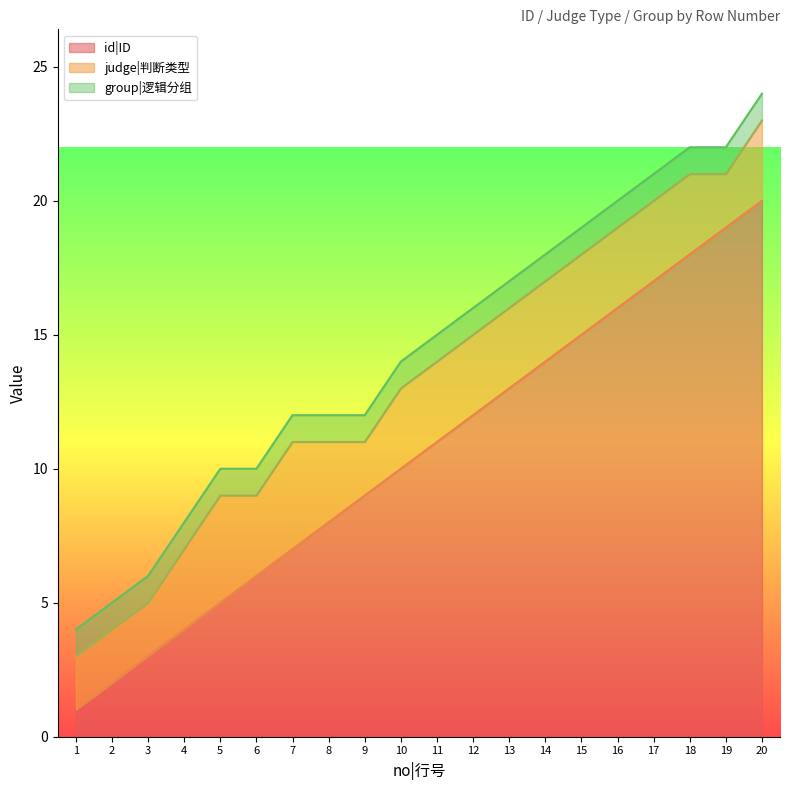

Where is judge|判断类型 nearest to the value 3?

4